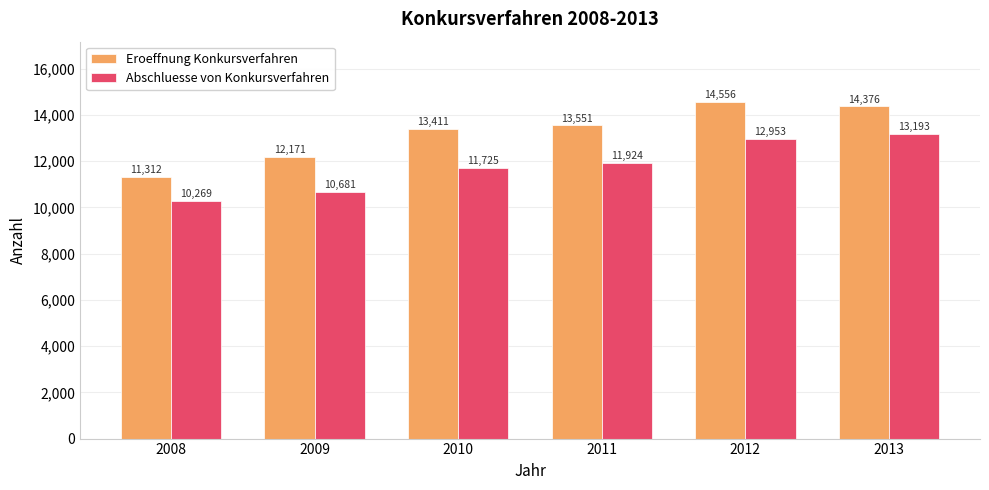

List the series in order of their peak value, lowest first.

Abschluesse von Konkursverfahren, Eroeffnung Konkursverfahren